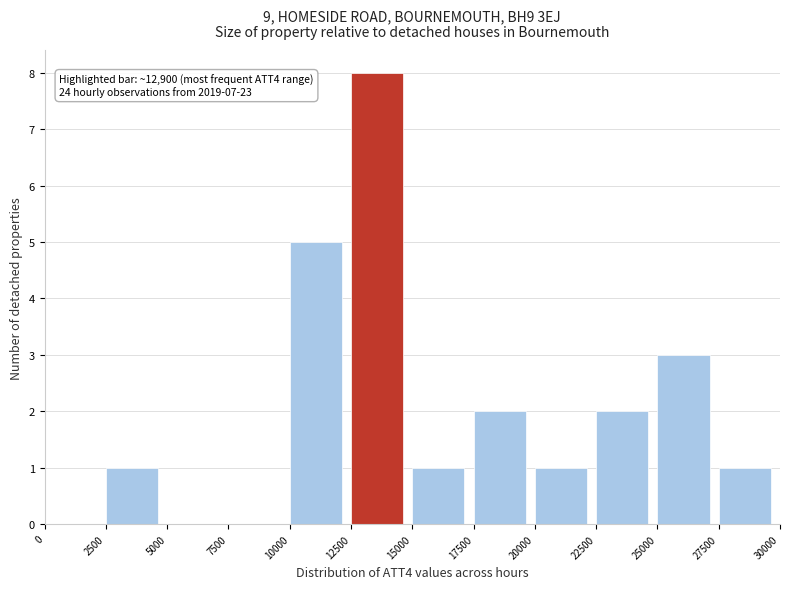

Which range on the x-axis has the tallest bar?

12500 to 15000